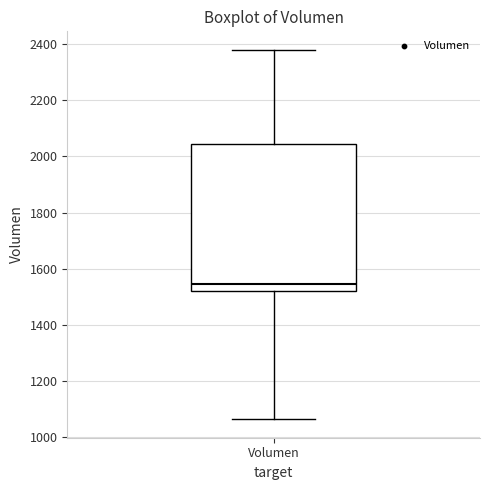

Read this box plot against the y-axis: the position of the median line, the range covered by the box, and the ends of both whiskers. The values are not printed on the chart, so give them approximately, as read against the axis.

median 1540, box 1520 to 2040, whiskers 1060 to 2380